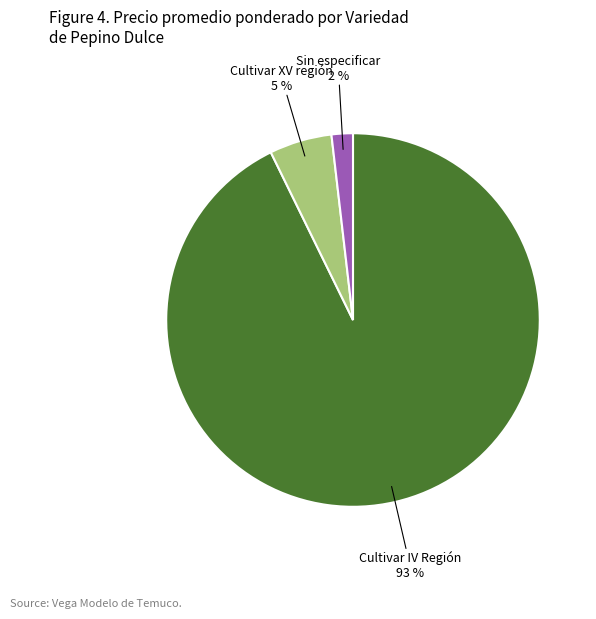

To the nearest percent, what is the average slice percentage?

33%